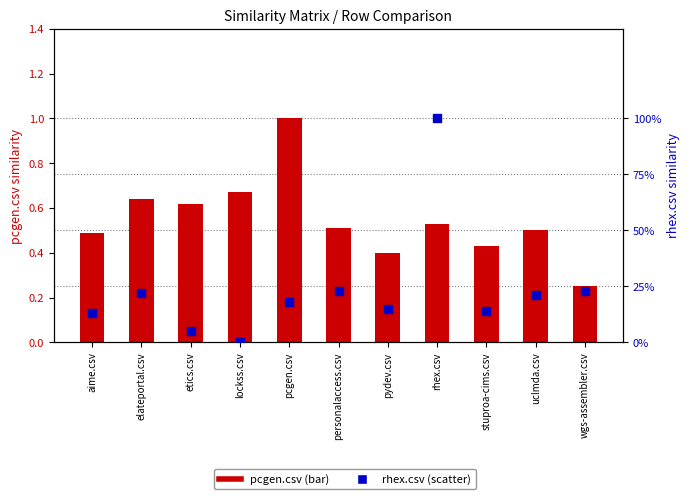

What are all the series names shown in the legend?

pcgen.csv, rhex.csv